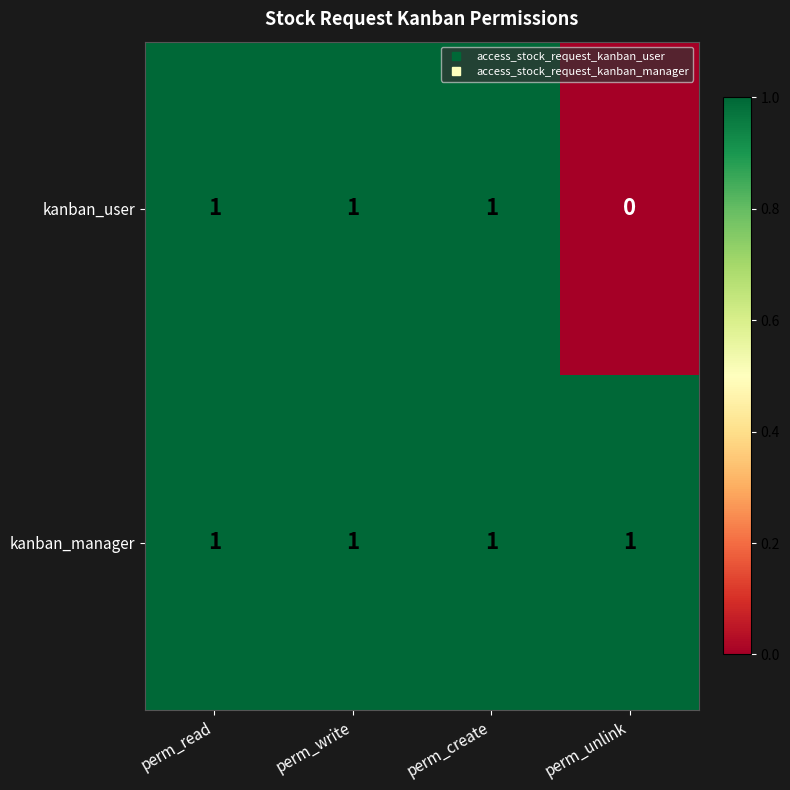

At which label does kanban_user reach its minimum?

perm_unlink